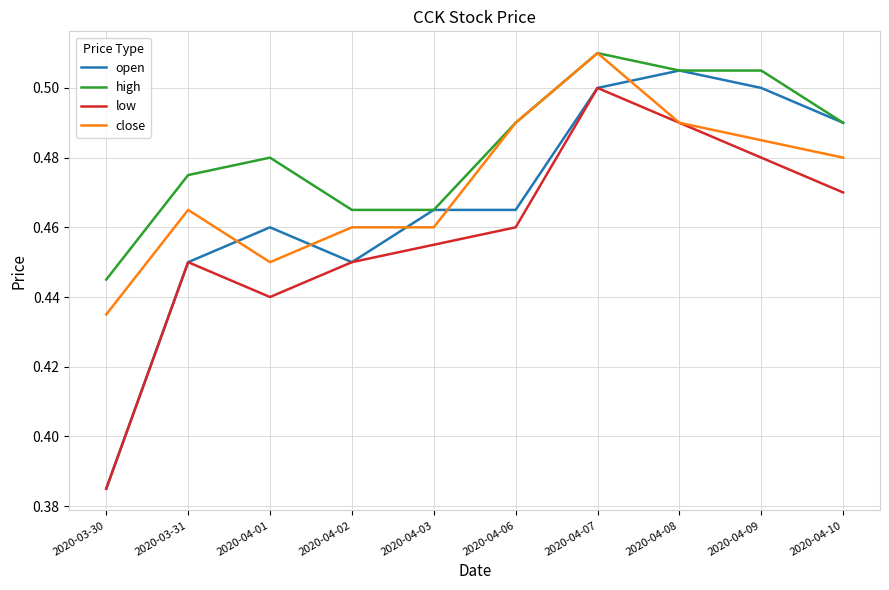

Where is open nearest to the value 0?

2020-03-30